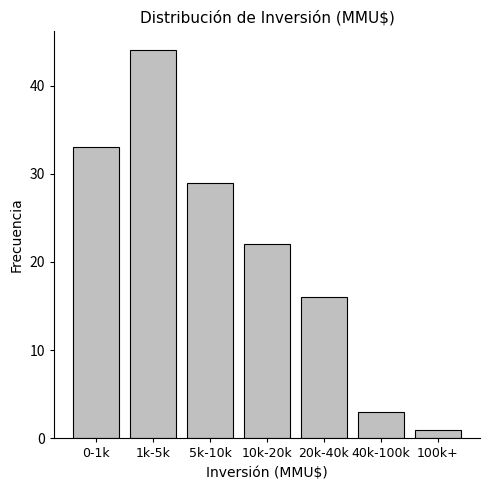

Reading right to left, list all the values displayed in this chart.

1	3	16	22	29	44	33